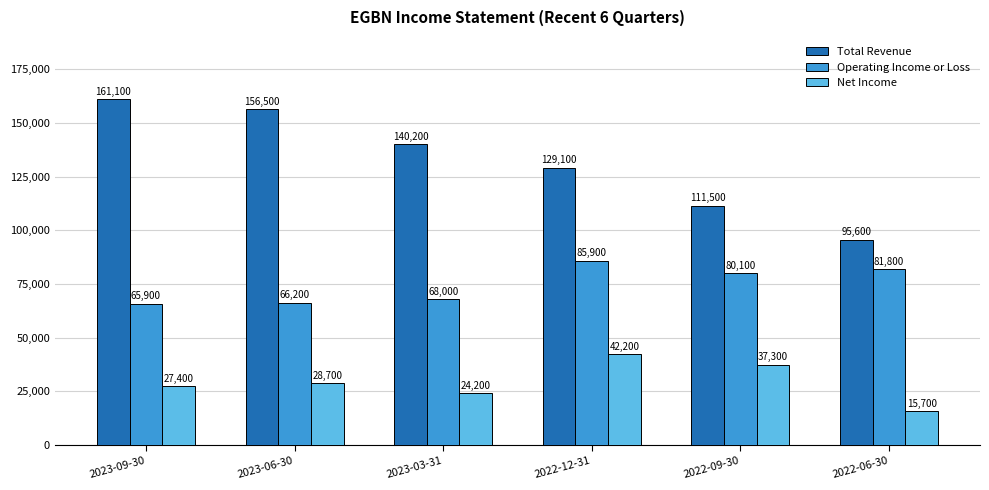

How many bars are there in each group?

3